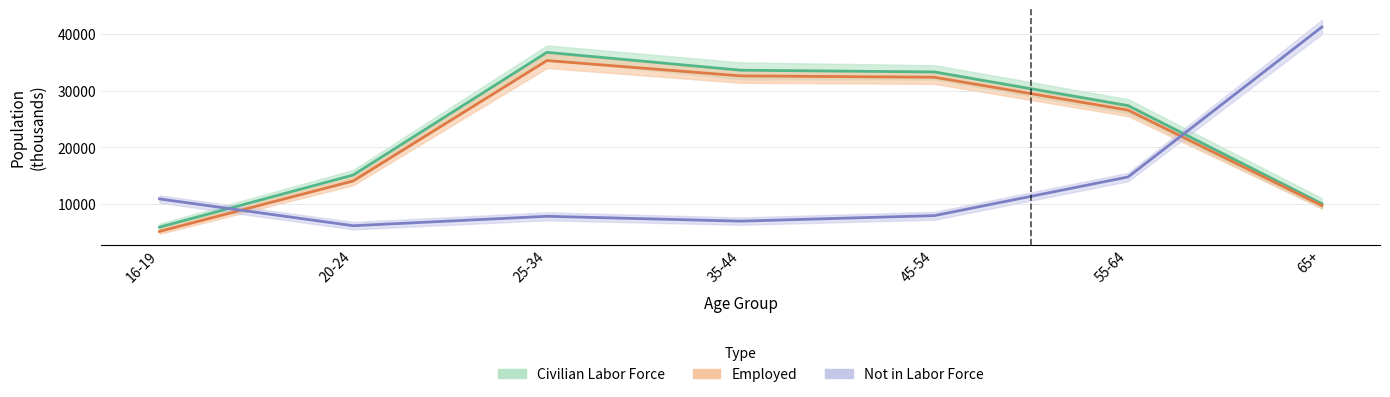

What are all the series names shown in the legend?

Civilian Labor Force, Employed, Not in Labor Force